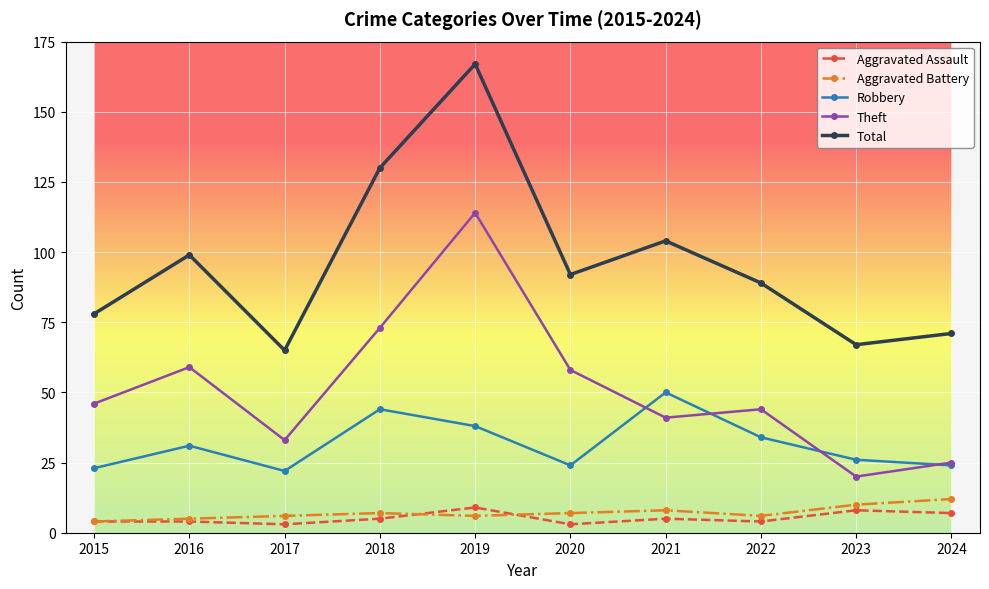

How many lines are shown in the chart?

5